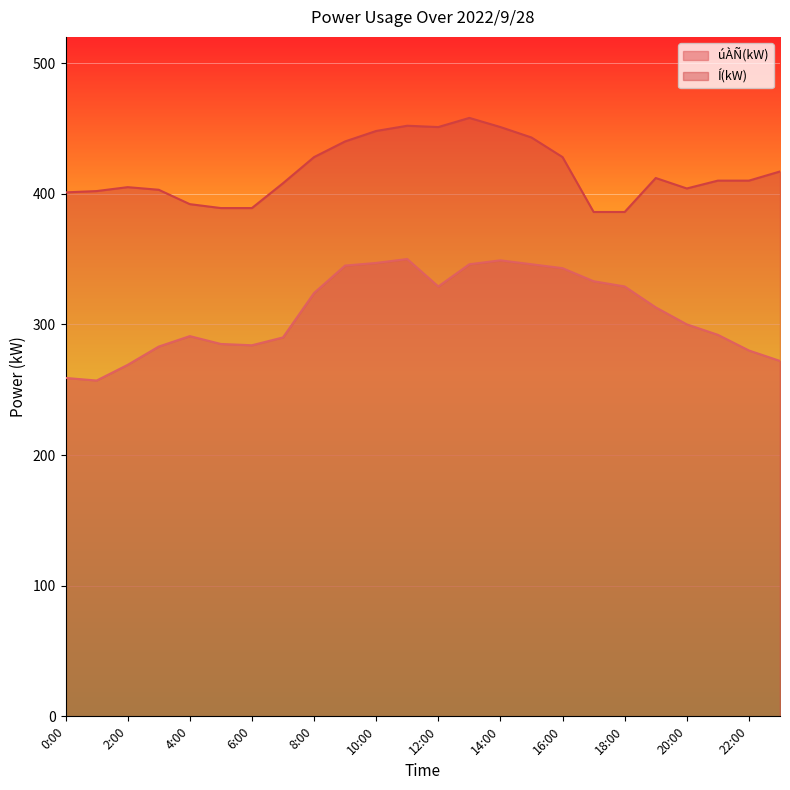

What is the sum of the úÀÑ(kW) values at 14:00 and 13:00?

695